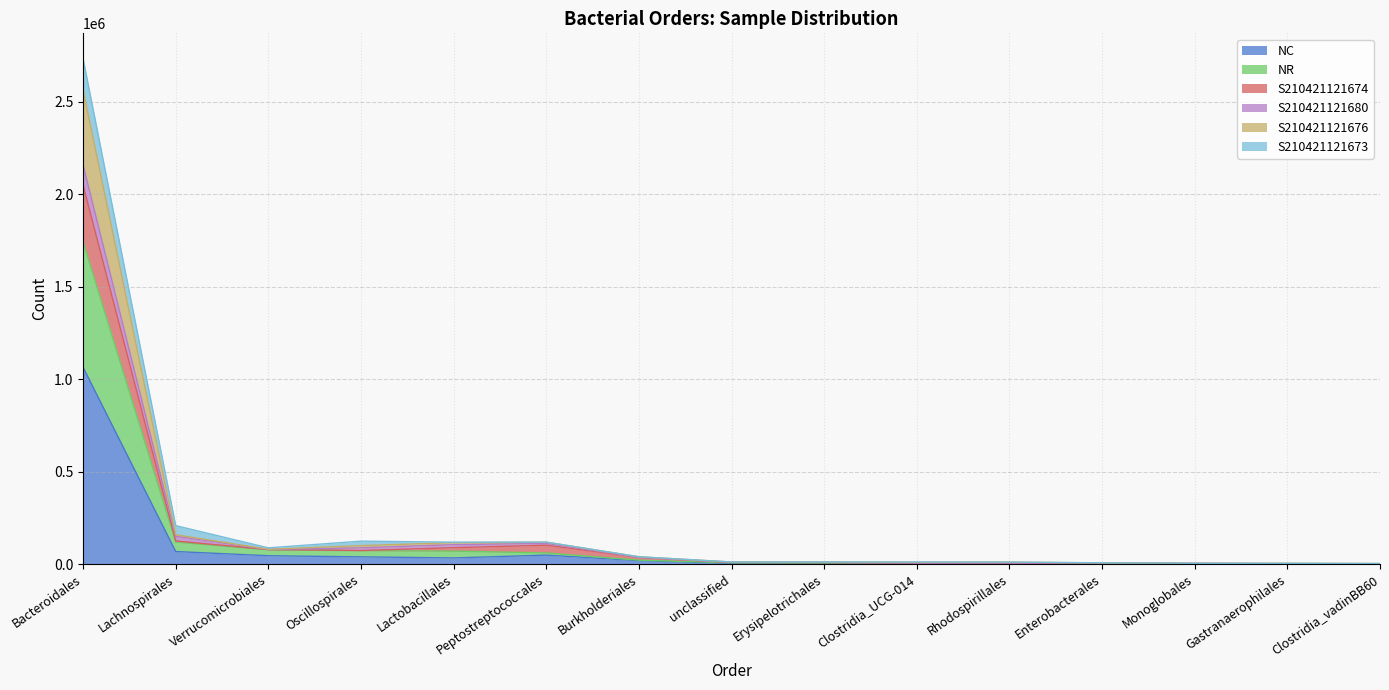

What is the label of the 14th point from the left?

Gastranaerophilales